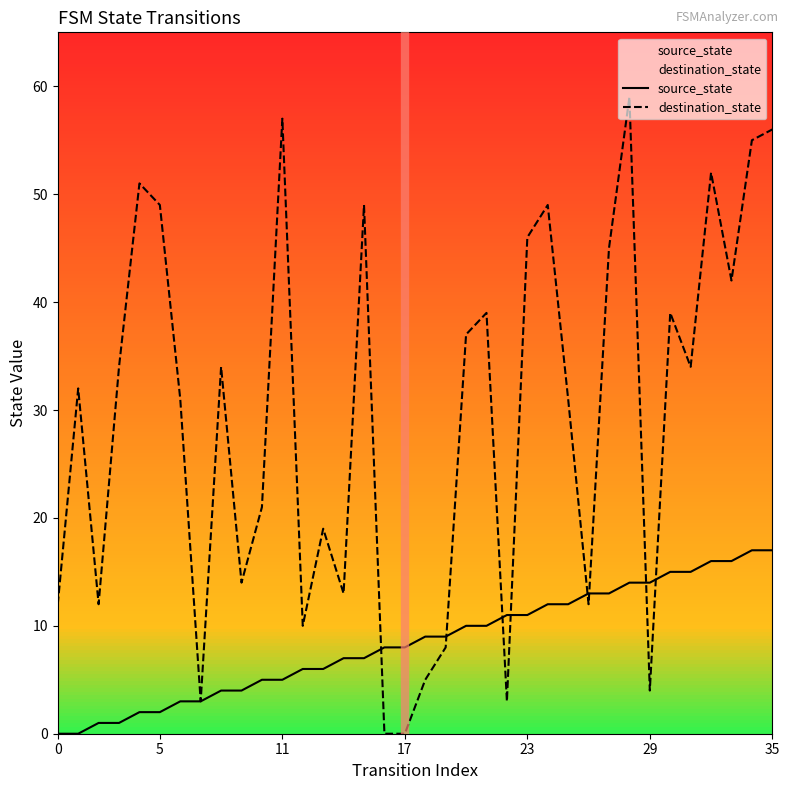

Which series has the largest total across all categories?

destination_state